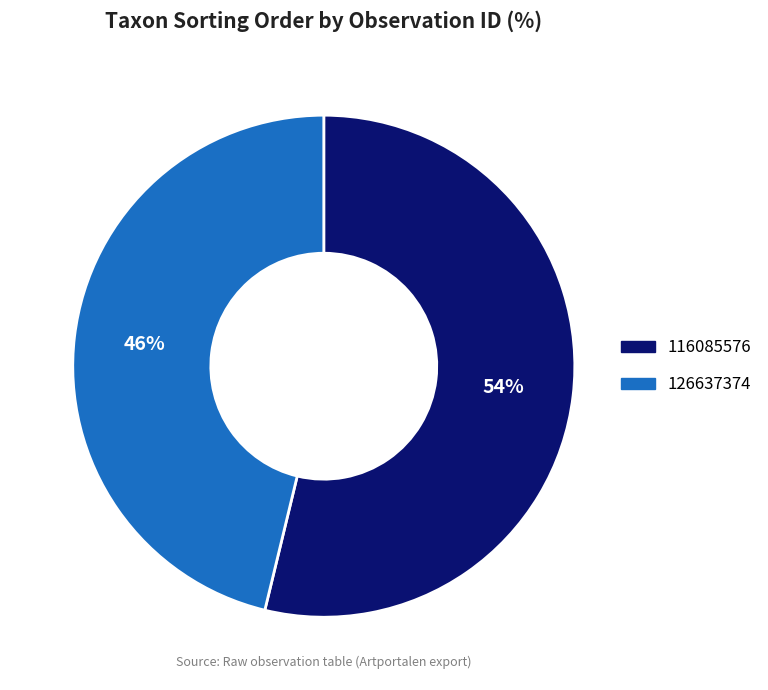

Which category has the smallest portion of the pie?

126637374